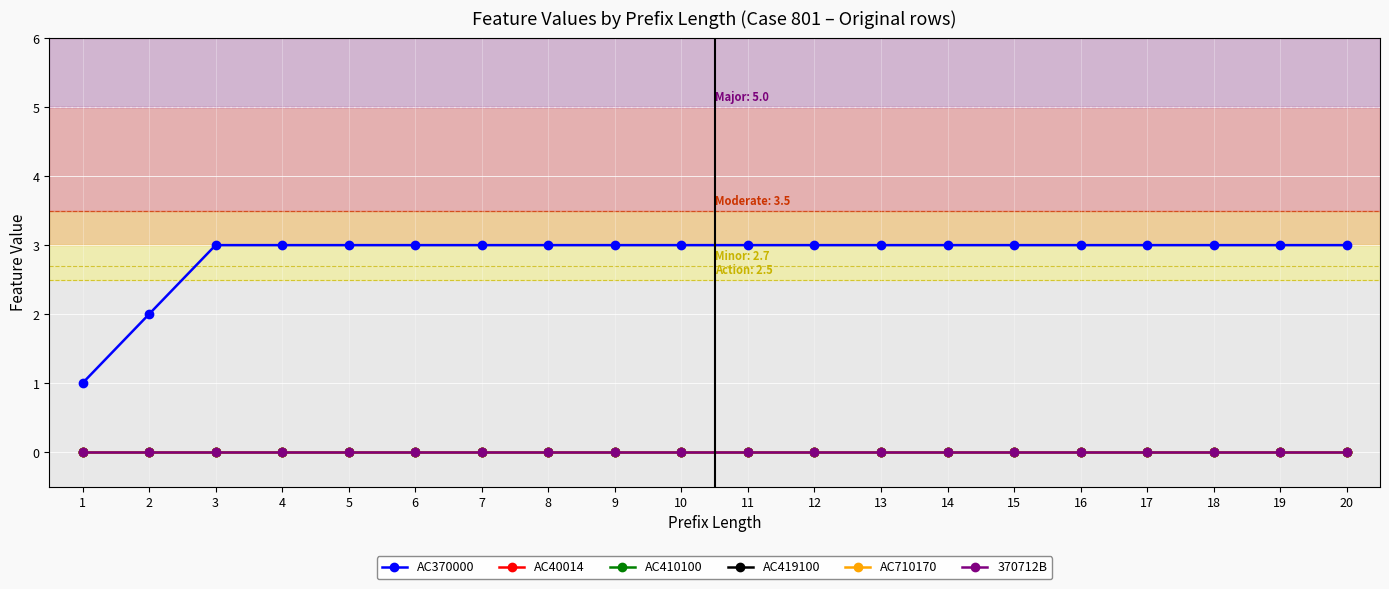

What is the difference between the maximum and minimum values in the AC370000 series?

2